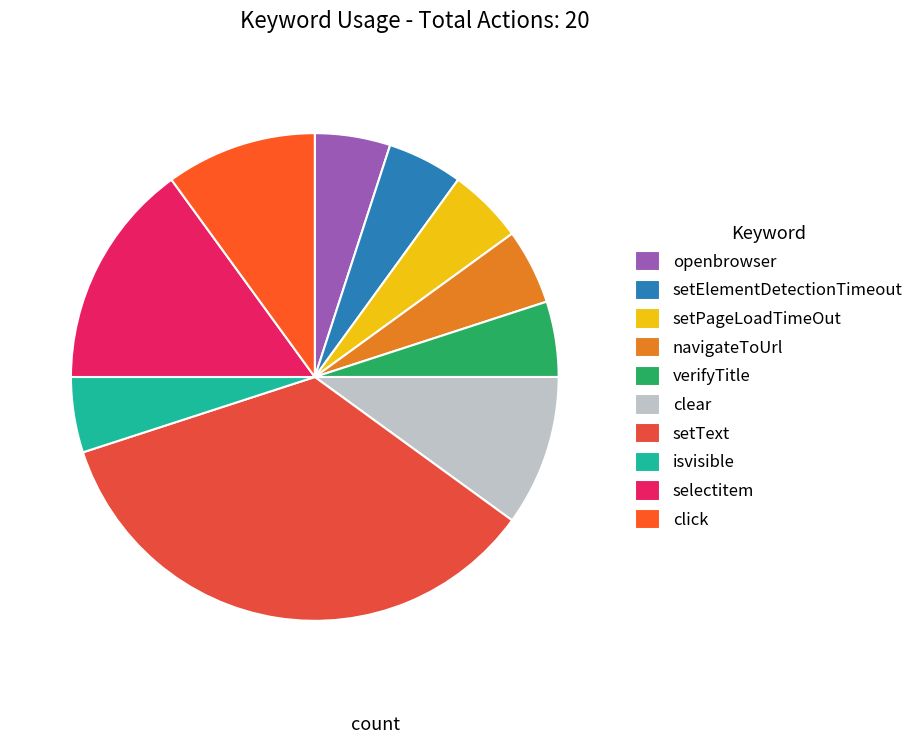

What is the smallest slice in the pie chart?

openbrowser